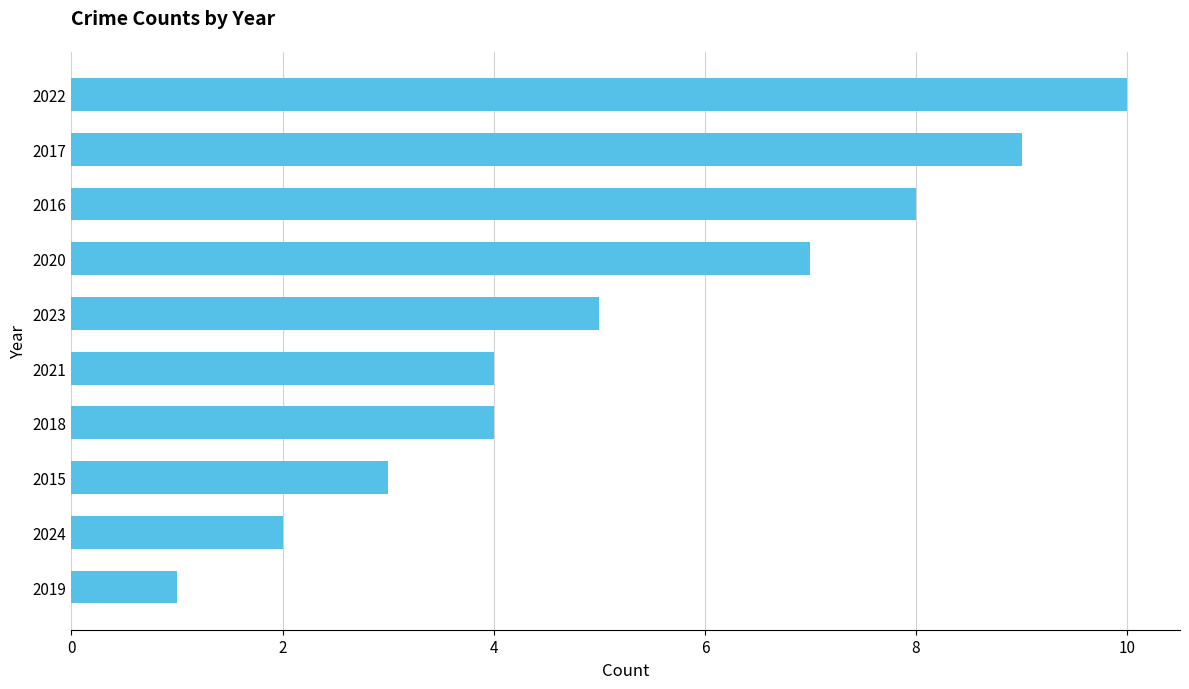

What is the sum of all values?

53